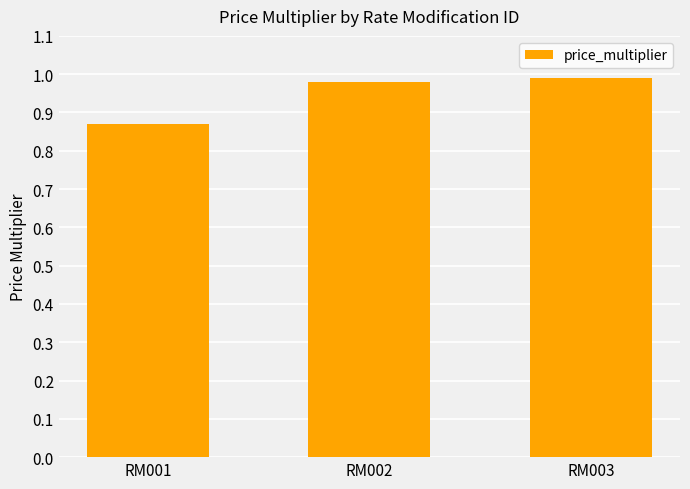

What is the difference between the maximum and minimum values?

0.1